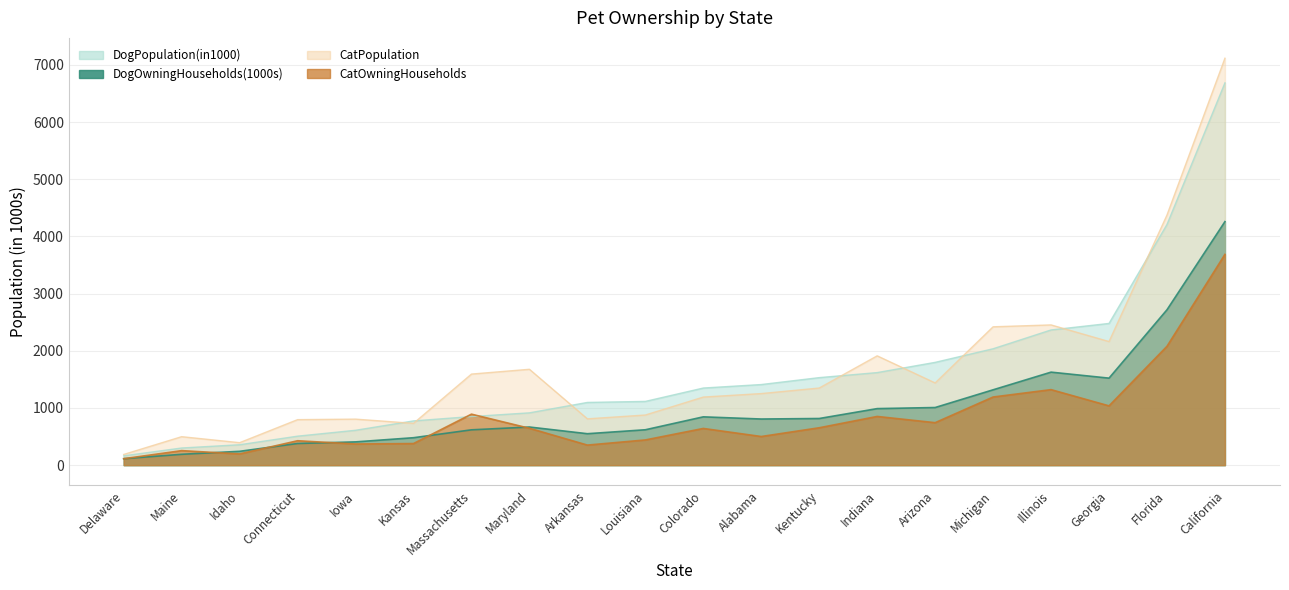

How many values in the DogPopulation(in1000) series are below 1349?

10